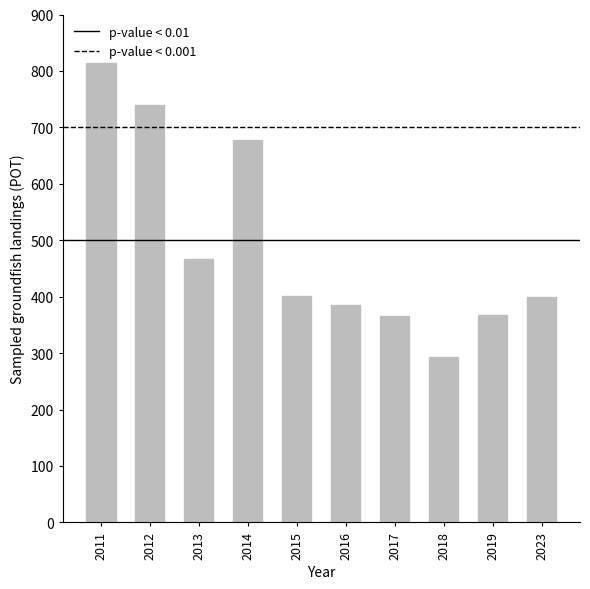

Approximately how many times larger is the value at 2014 compared to 2011?

0.8